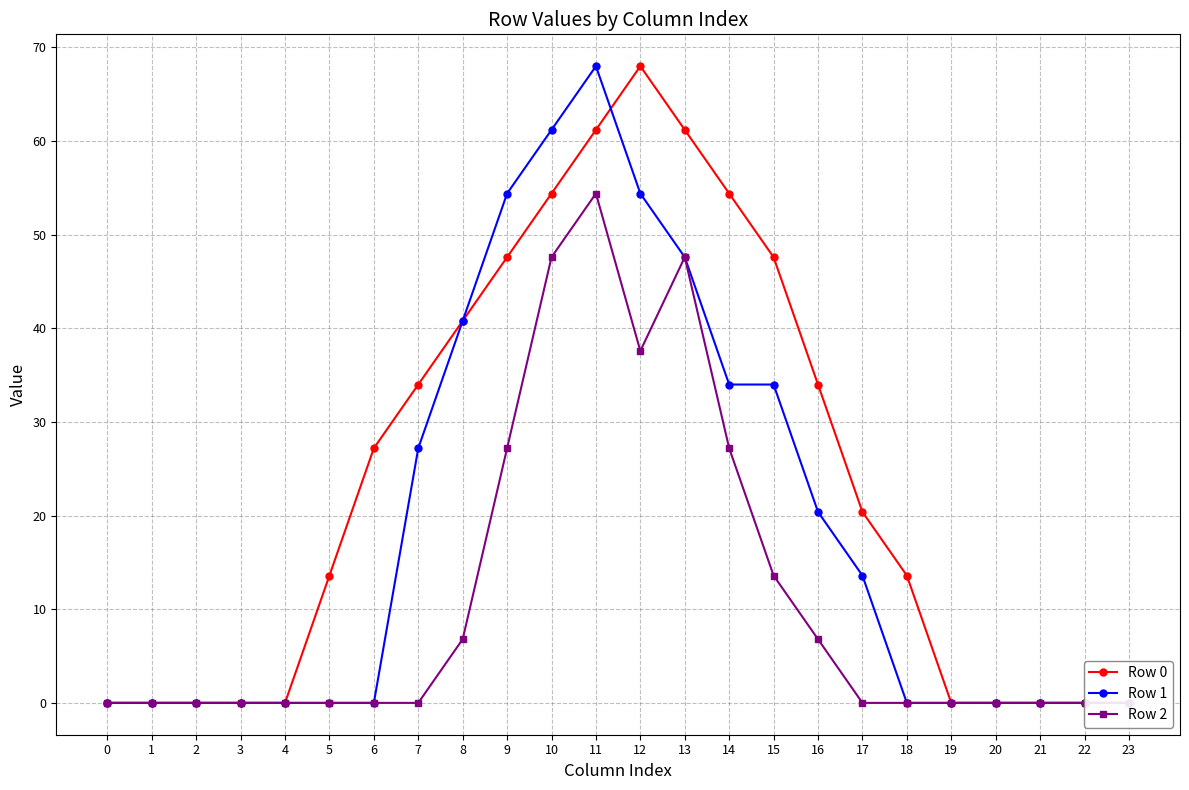

List the labels in order of Row 2 value, smallest first.

0, 1, 2, 3, 4, 5, 6, 7, 17, 18, 19, 20, 21, 22, 23, 8, 16, 15, 9, 14, 12, 10, 13, 11